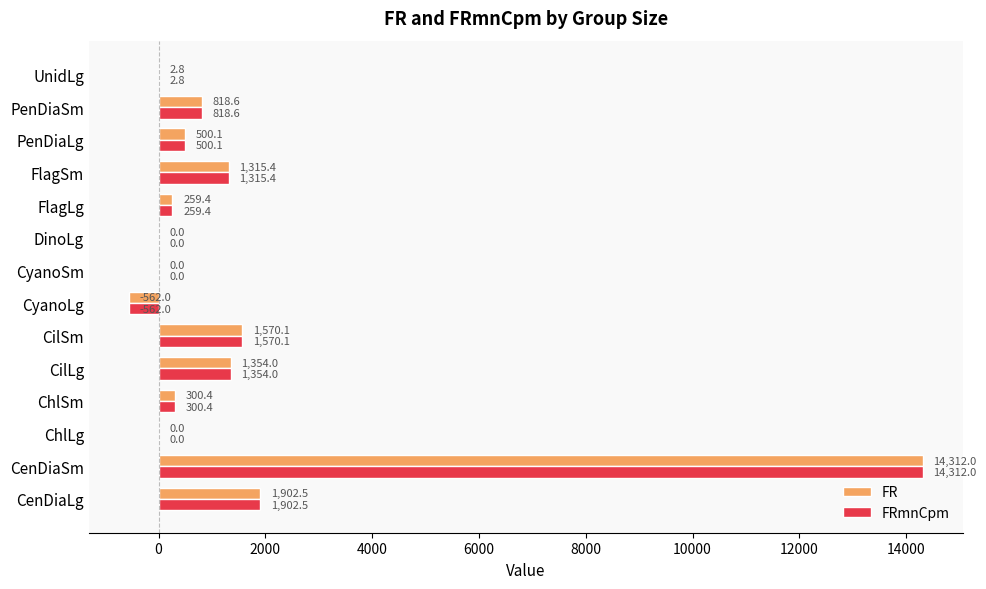

Read the FRmnCpm value at FlagLg.

259.4